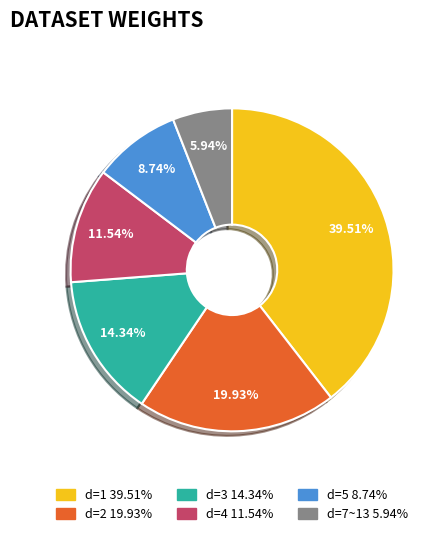

How many segments does this pie chart have?

6